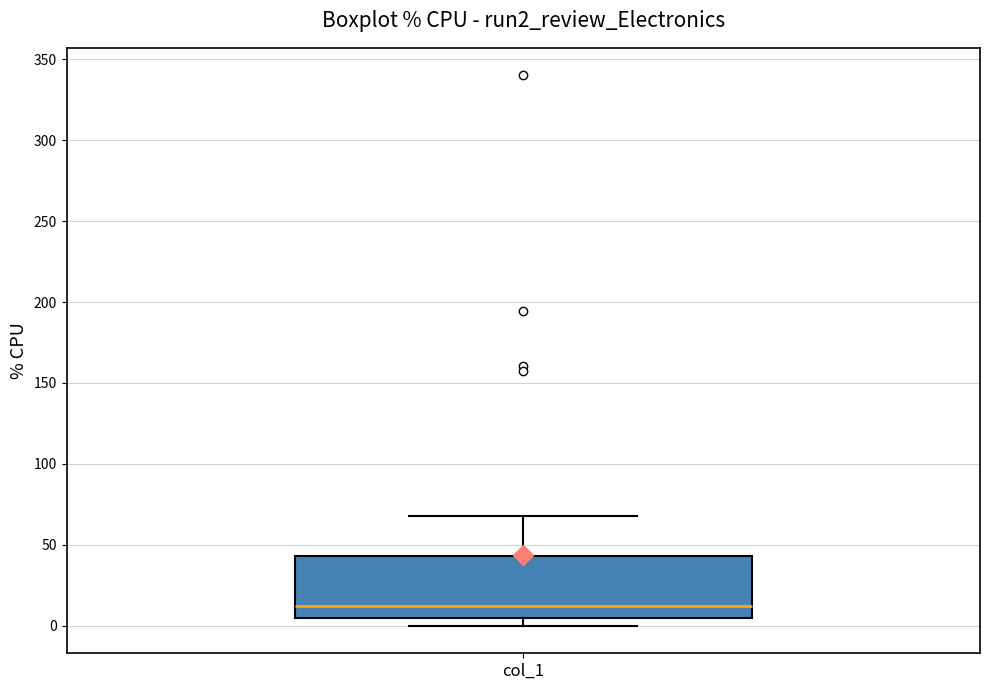

Read this box plot against the y-axis: the position of the median line, the range covered by the box, and the ends of both whiskers. The values are not printed on the chart, so give them approximately, as read against the axis.

median 10, box 5 to 45, whiskers 0 to 70